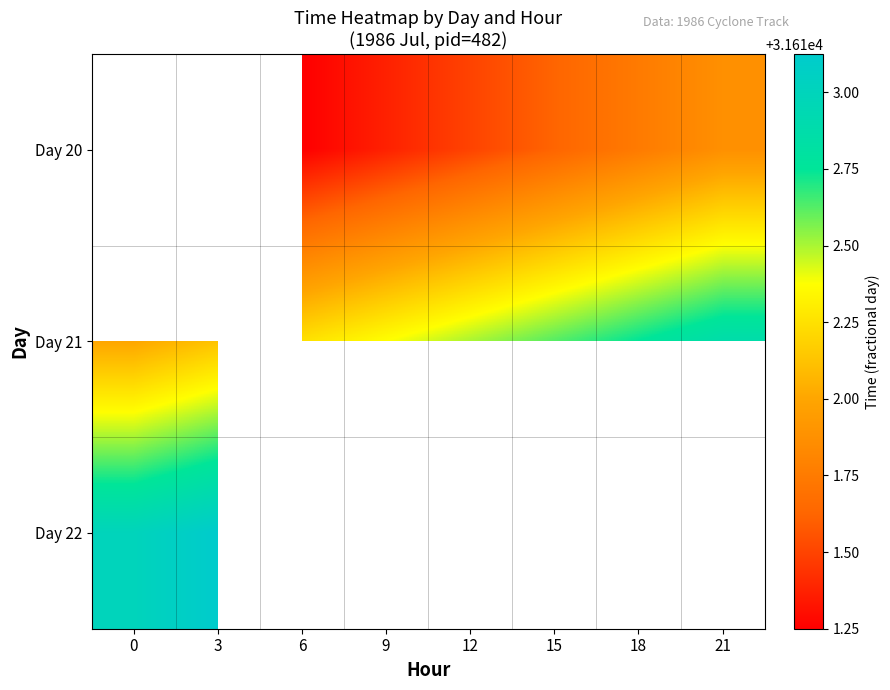

List the series in order of their peak value, lowest first.

Day 20, Day 21, Day 22